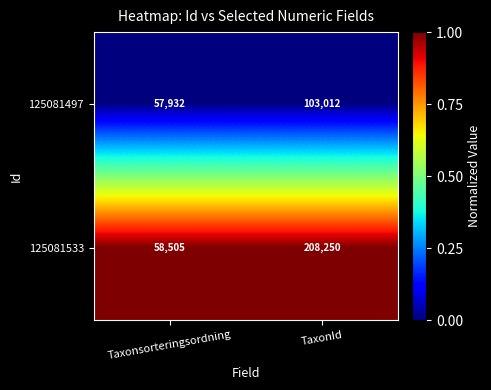

Which category has the highest value in the 125081533 series?

TaxonId